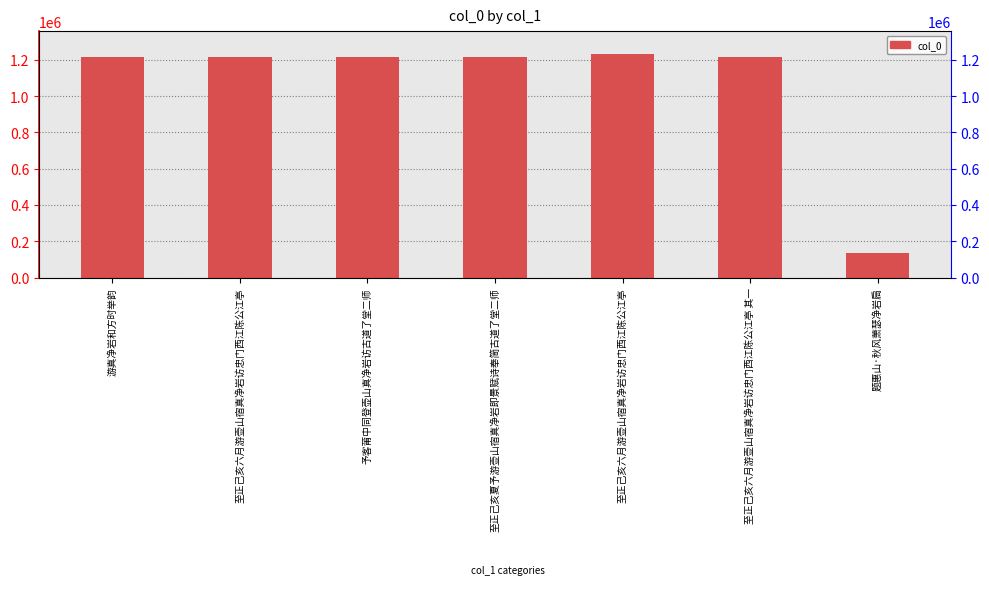

Are the bars horizontal?

No